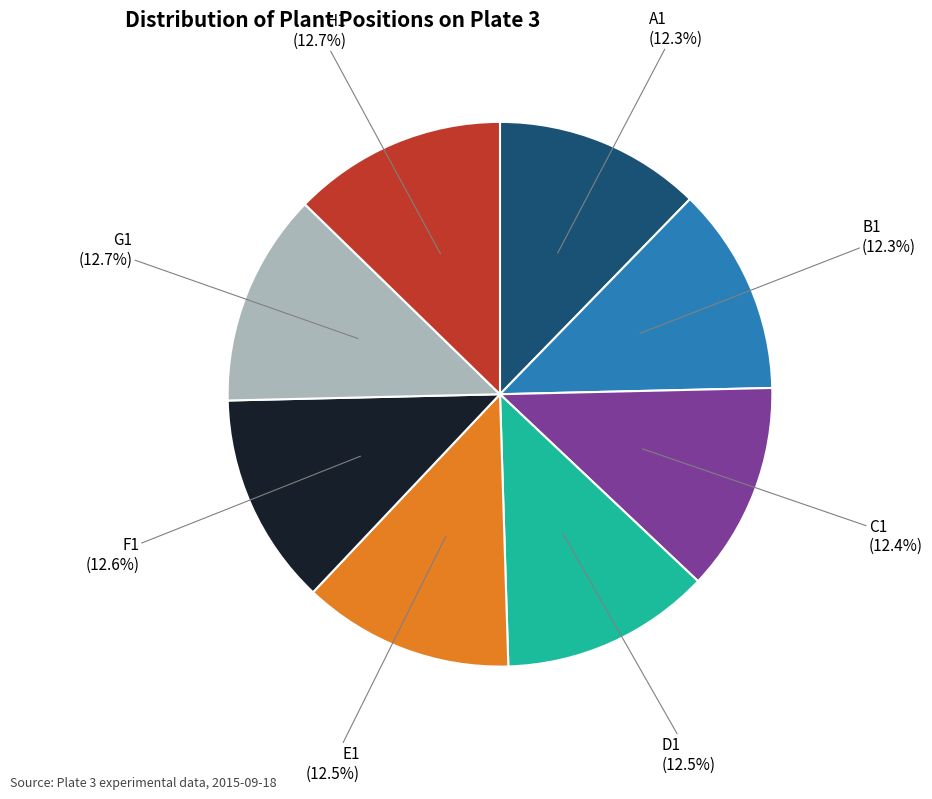

How much of the chart is everything except B1 (12.3%)?

87.7%